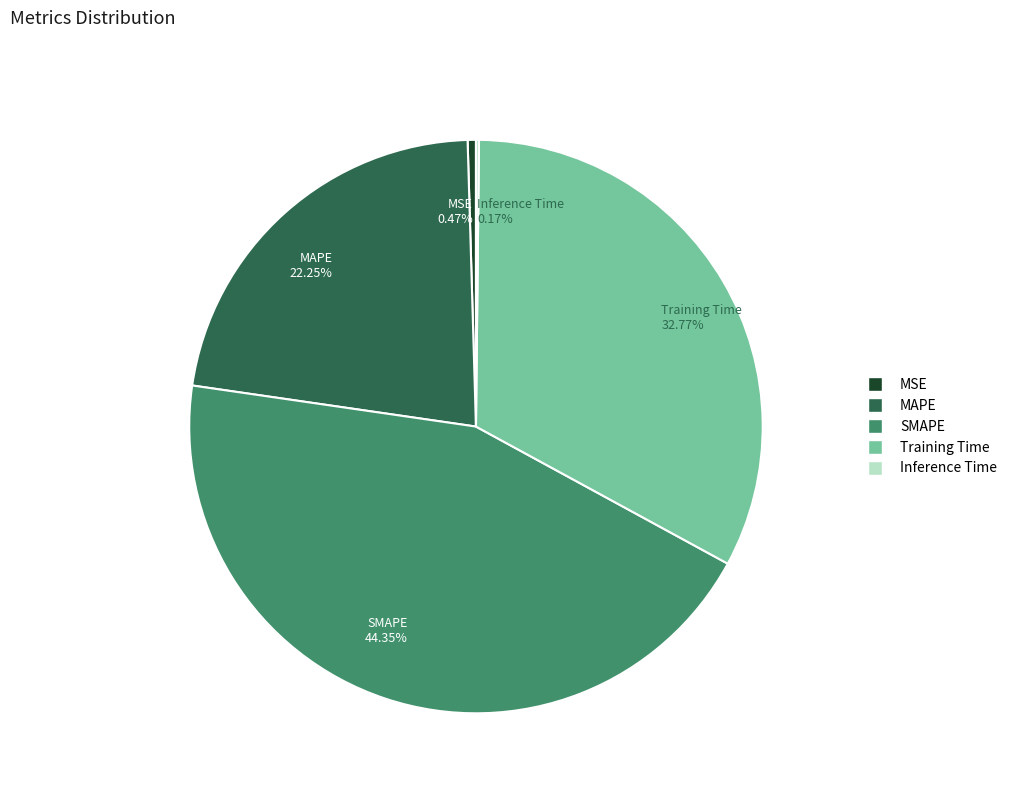

Which has a higher value, Training Time 32.77% or MAPE 22.25%?

Training Time 32.77%